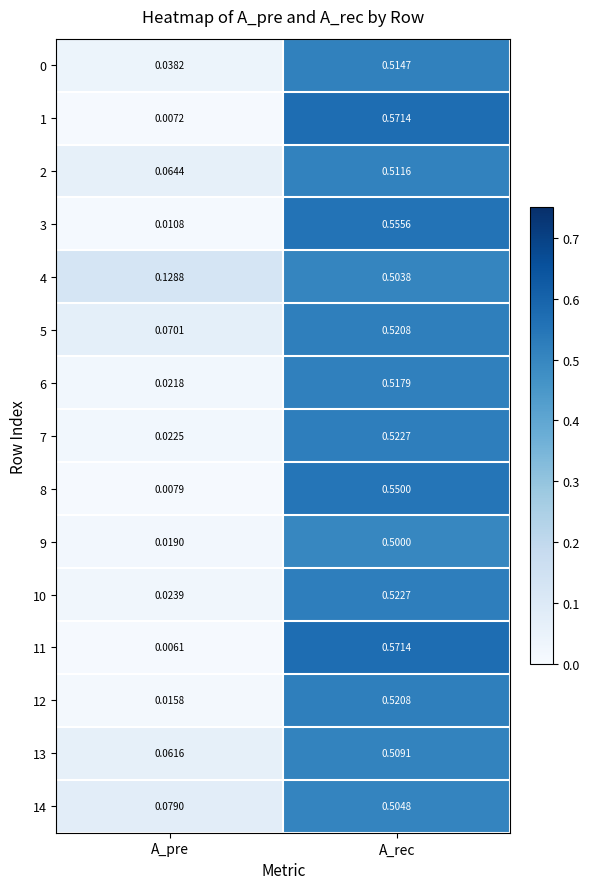

Which label corresponds to the largest value in the chart?

A_rec